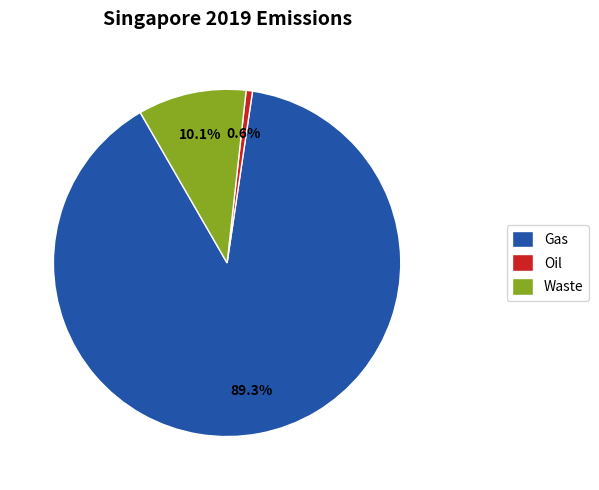

Do Waste and Gas together represent more than half of the pie?

Yes